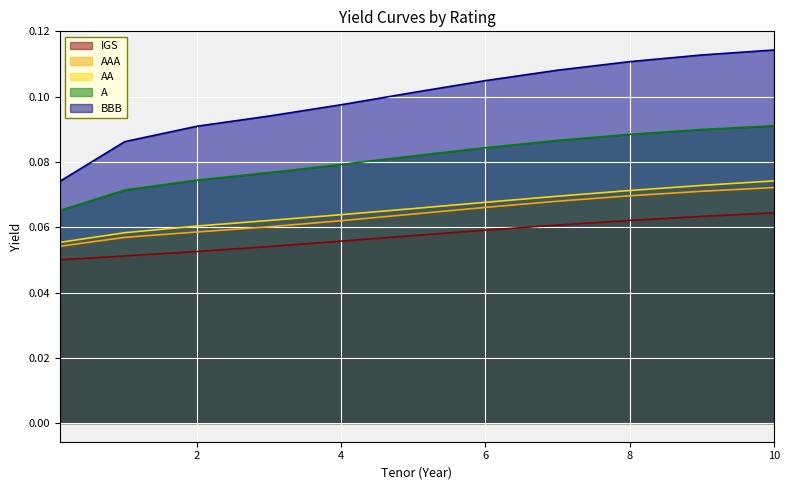

Reading left to right, what are all the values shown in this chart?

IGS: 0.1=0.1	1=0.1	2=0.1	3=0.1	4=0.1	5=0.1	6=0.1	7=0.1	8=0.1	9=0.1	10=0.1
AAA: 0.1=0.1	1=0.1	2=0.1	3=0.1	4=0.1	5=0.1	6=0.1	7=0.1	8=0.1	9=0.1	10=0.1
AA: 0.1=0.1	1=0.1	2=0.1	3=0.1	4=0.1	5=0.1	6=0.1	7=0.1	8=0.1	9=0.1	10=0.1
A: 0.1=0.1	1=0.1	2=0.1	3=0.1	4=0.1	5=0.1	6=0.1	7=0.1	8=0.1	9=0.1	10=0.1
BBB: 0.1=0.1	1=0.1	2=0.1	3=0.1	4=0.1	5=0.1	6=0.1	7=0.1	8=0.1	9=0.1	10=0.1